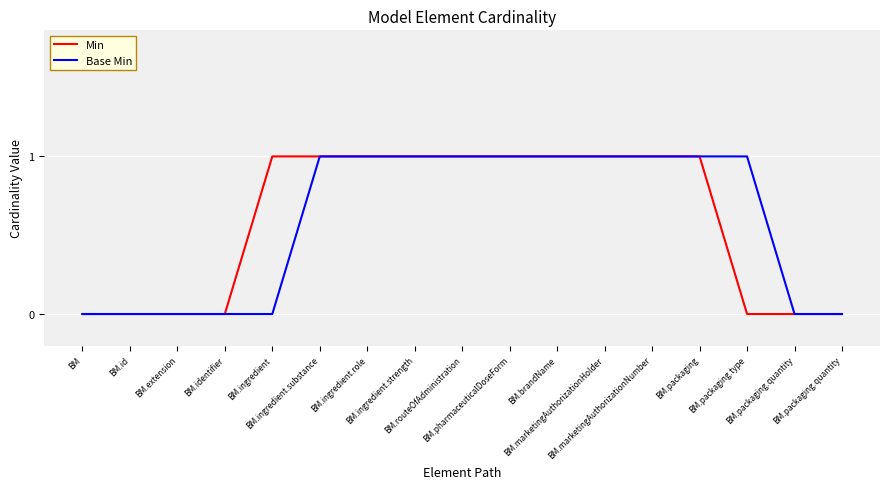

Reading left to right, extract all data points from this chart.

Min: BM=0	BM.id=0	BM.extension=0	BM.identifier=0	BM.ingredient=1	BM.ingredient.substance=1	BM.ingredient.role=1	BM.ingredient.strength=1	BM.routeOfAdministration=1	BM.pharmaceuticalDoseForm=1	BM.brandName=1	BM.marketingAuthorizationHolder=1	BM.marketingAuthorizationNumber=1	BM.packaging=1	BM.packaging.type=0	BM.packaging.quantity=0	BM.packaging.quantity=0
Base Min: BM=0	BM.id=0	BM.extension=0	BM.identifier=0	BM.ingredient=0	BM.ingredient.substance=1	BM.ingredient.role=1	BM.ingredient.strength=1	BM.routeOfAdministration=1	BM.pharmaceuticalDoseForm=1	BM.brandName=1	BM.marketingAuthorizationHolder=1	BM.marketingAuthorizationNumber=1	BM.packaging=1	BM.packaging.type=1	BM.packaging.quantity=0	BM.packaging.quantity=0